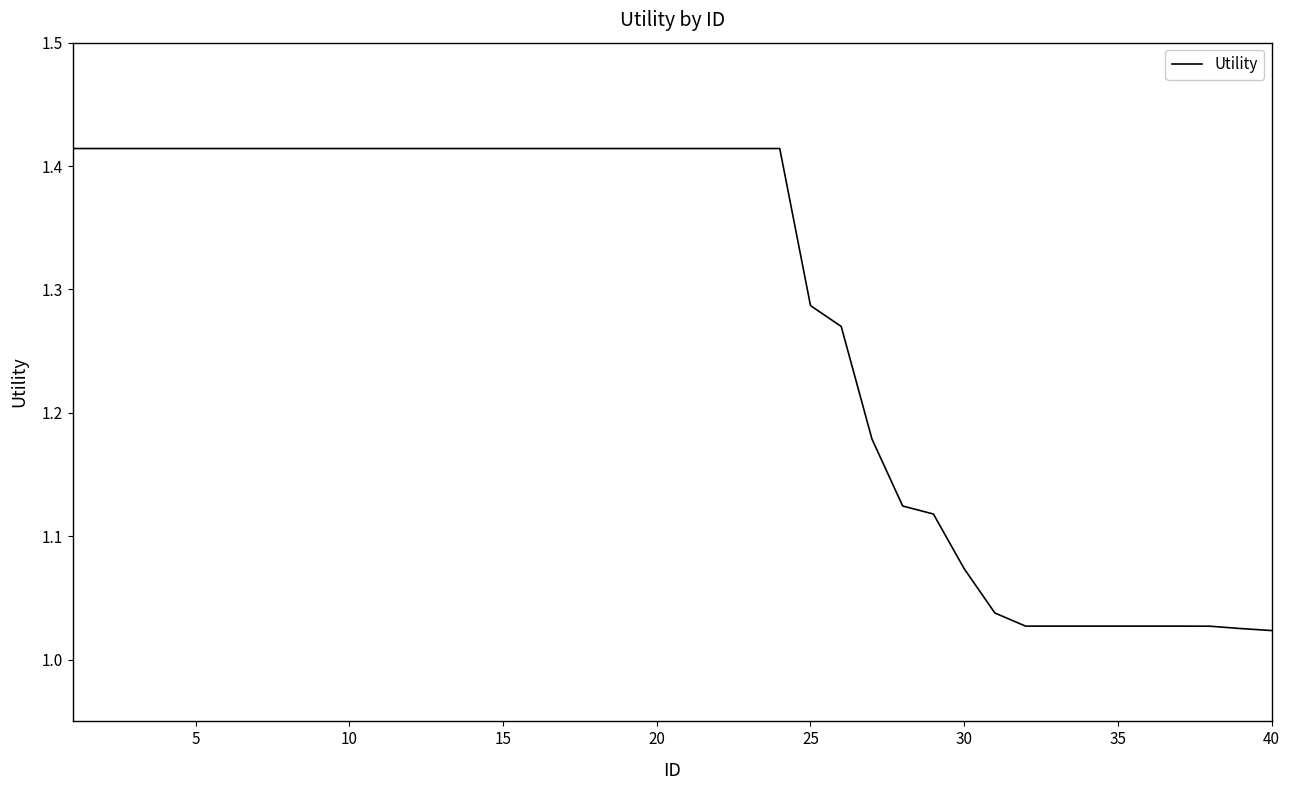

Does the chart have visible grid lines?

No